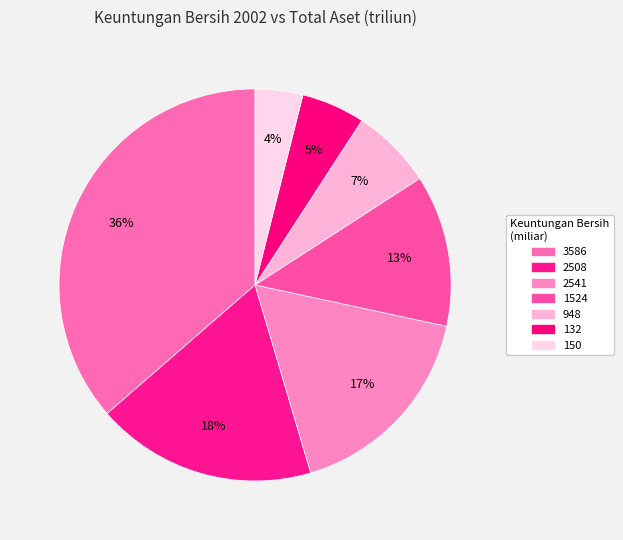

Count the number of slices in the pie.

7